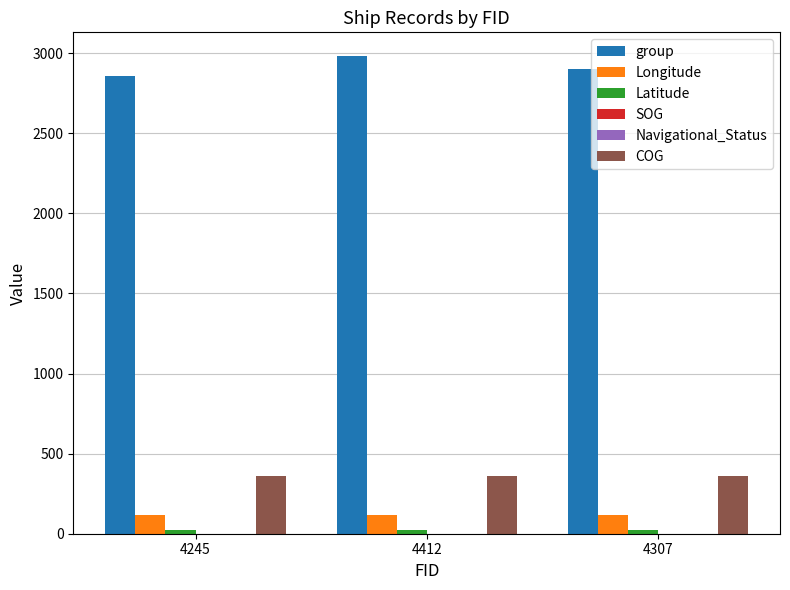

Which series has the largest total across all categories?

group